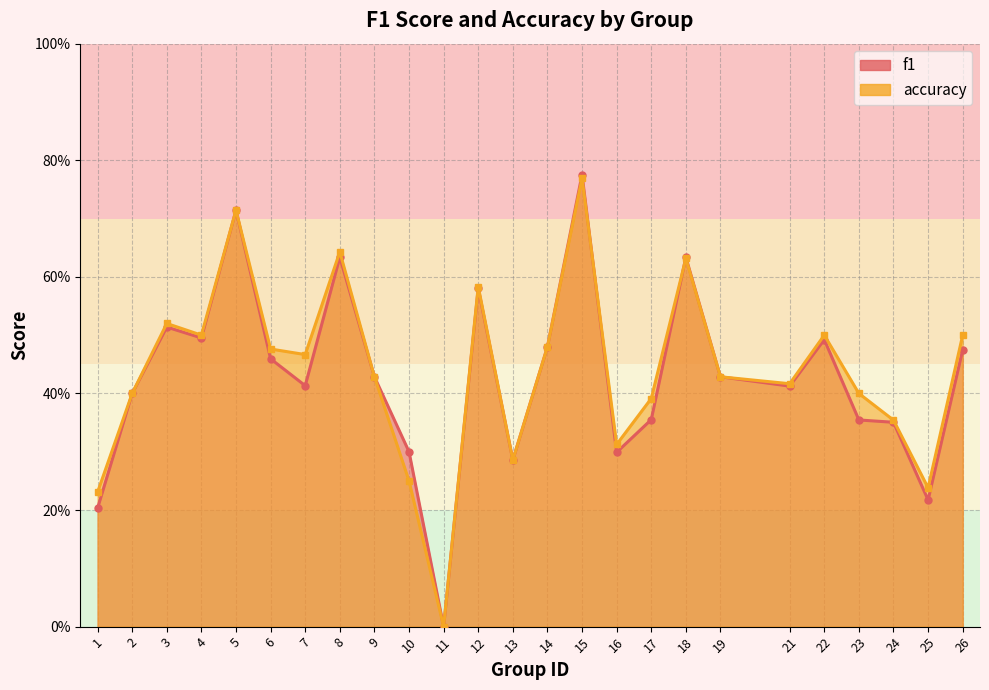

At how many categories does at least one series exceed 0?

24